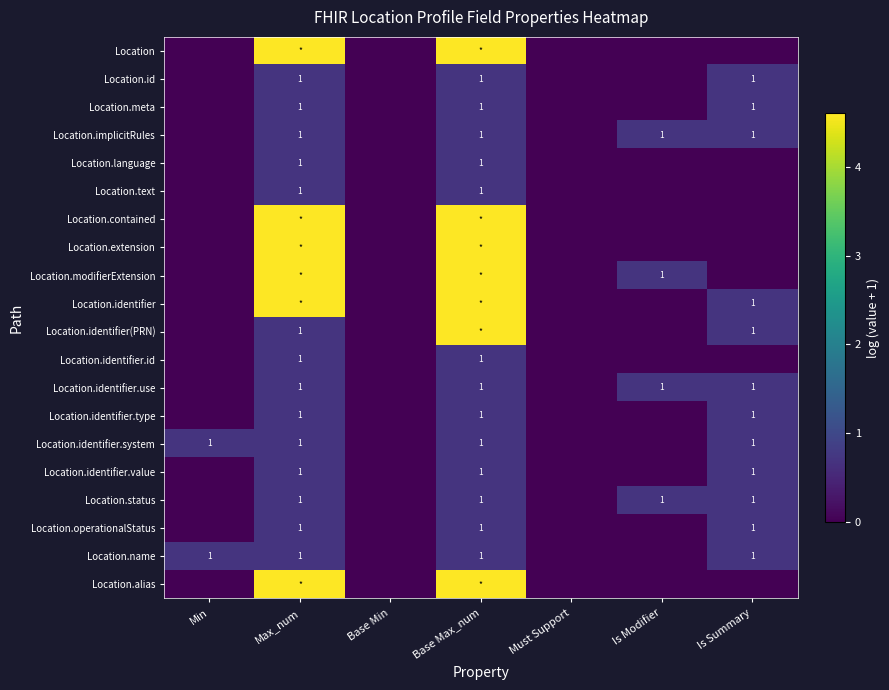

At which label is Location.identifier.use closest to 0?

Min